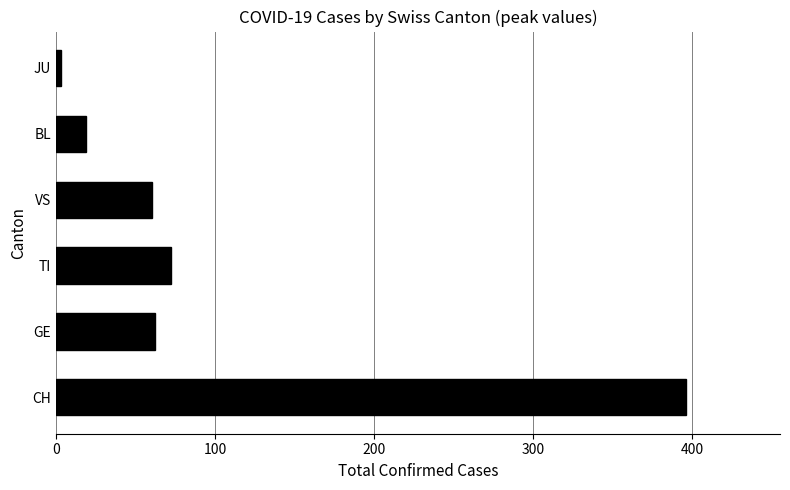

True or false: the data shows 19 at BL.

True